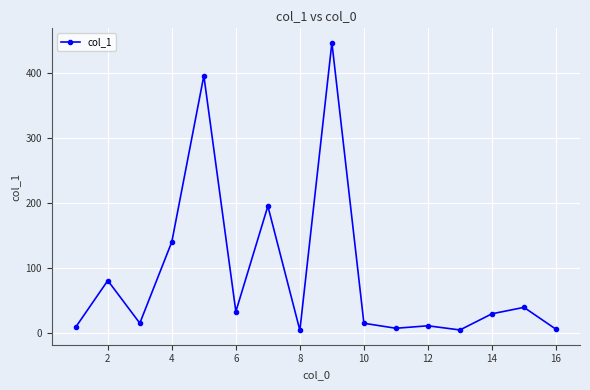

Does the chart have visible grid lines?

Yes